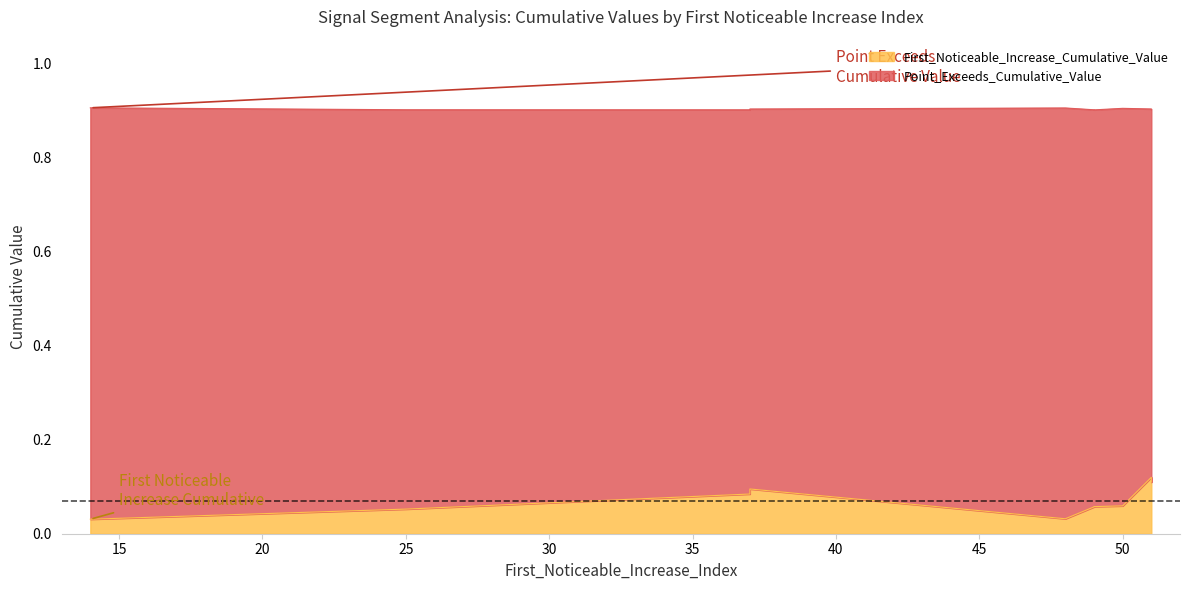

The value of Point_Exceeds_Cumulative_Value at 51 is 1.2. True or false?

False